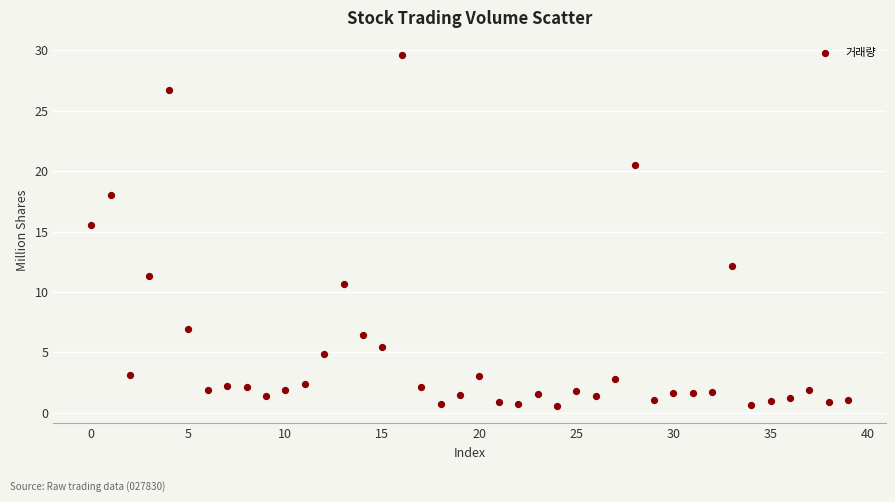

What Y value in the scatter plot is closest to 15?

15.5